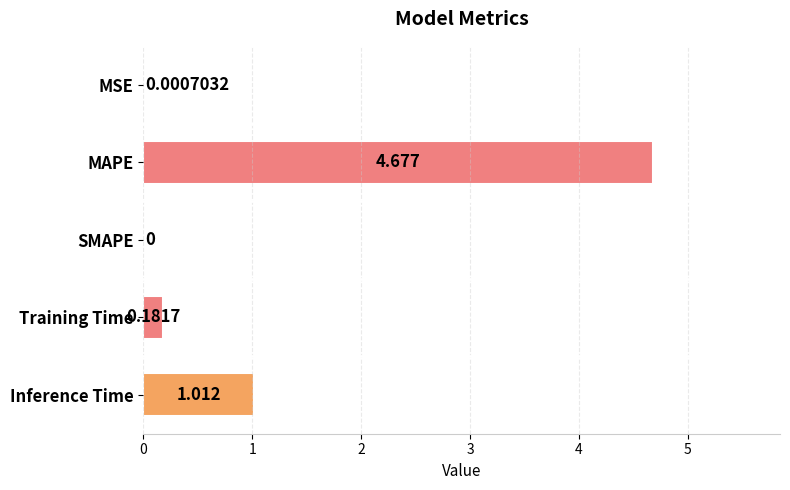

Which label corresponds to the largest value in the chart?

MAPE